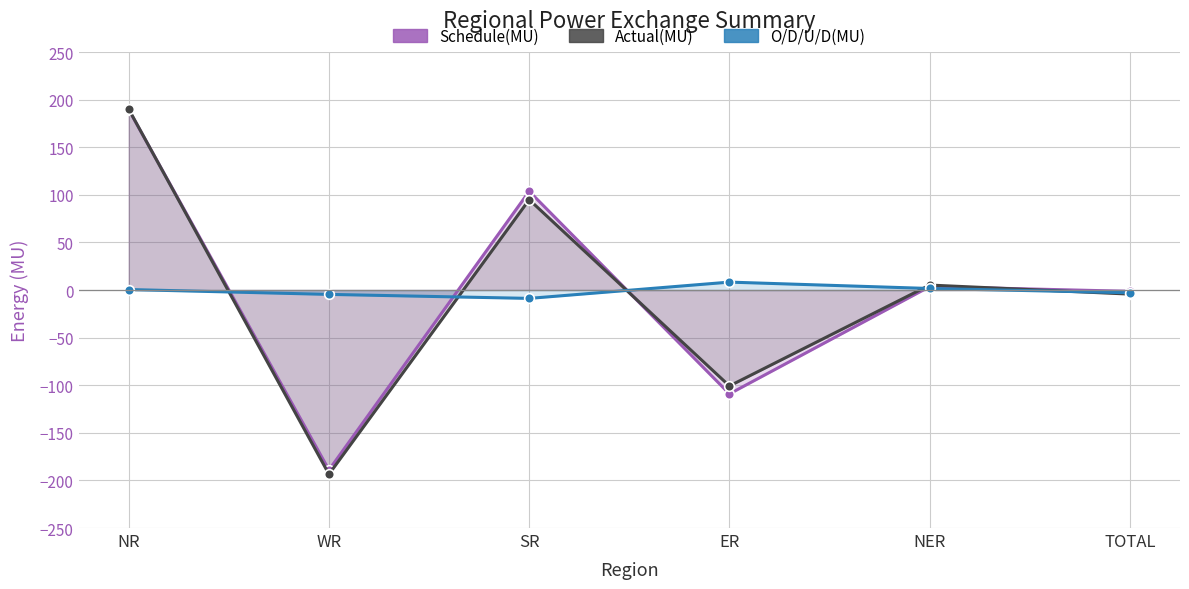

How many data points does each series have?

6